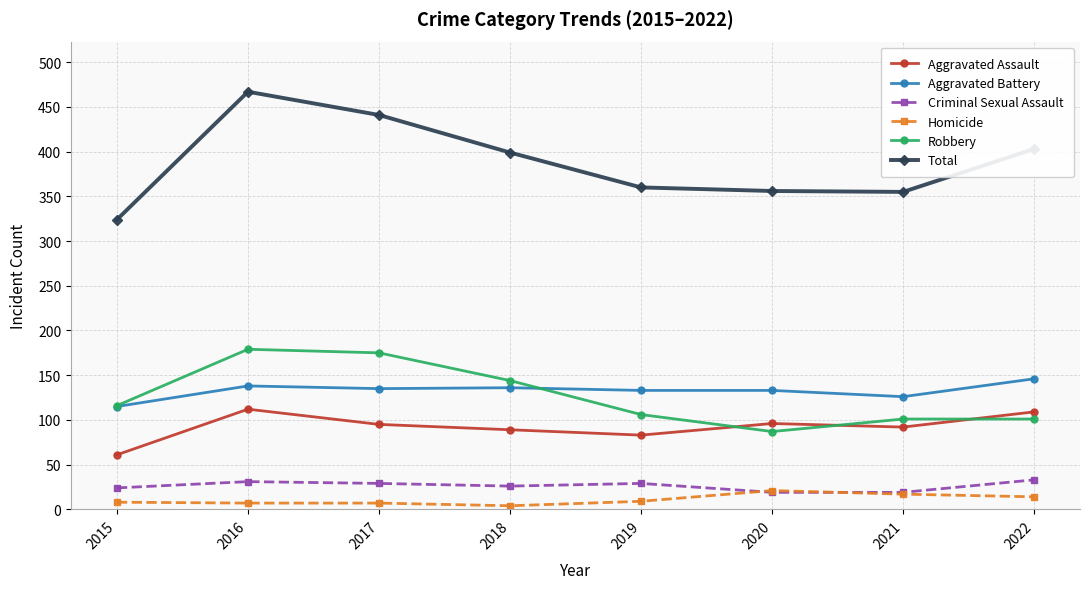

Does the chart display data point markers on the line(s)?

Yes